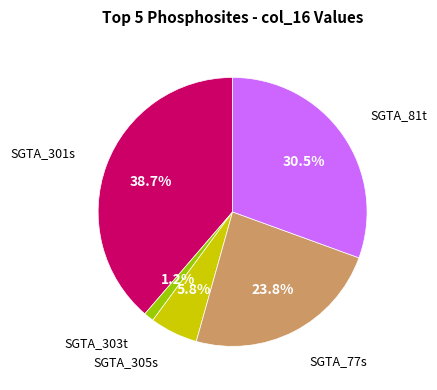

Is there a majority slice in this chart?

No